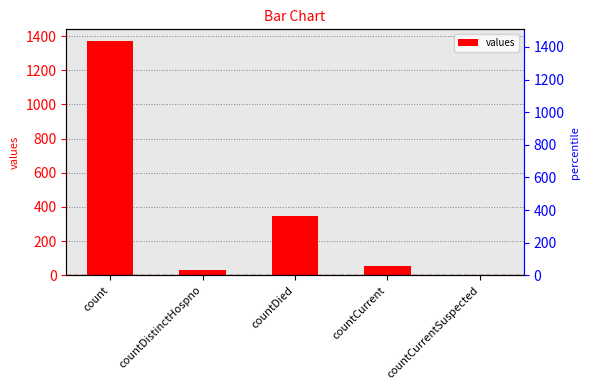

Reading right to left, list all the values displayed in this chart.

0	52	349	33	1371